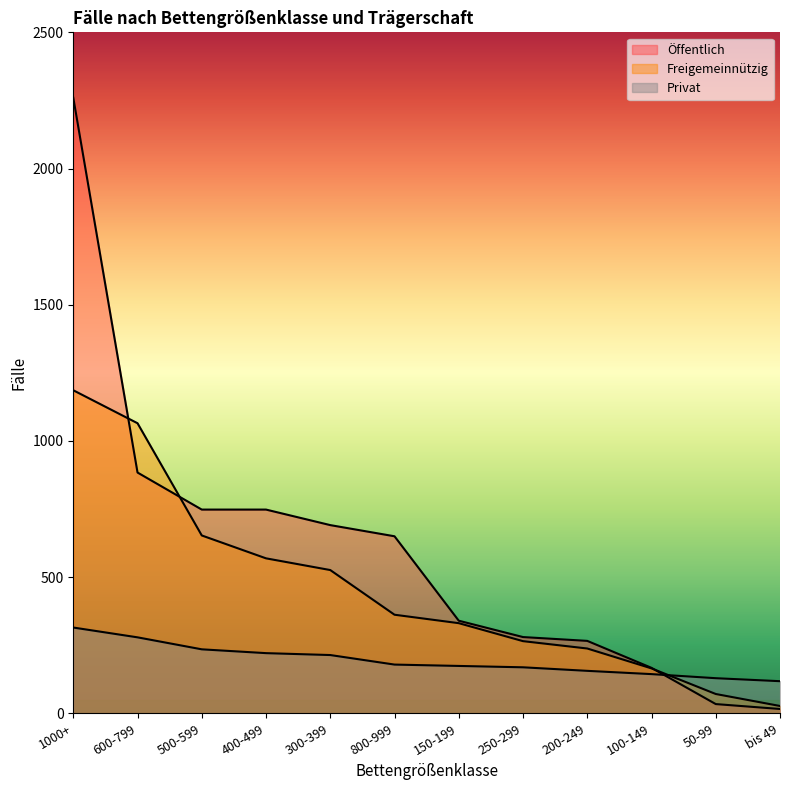

How many lines are shown in the chart?

3